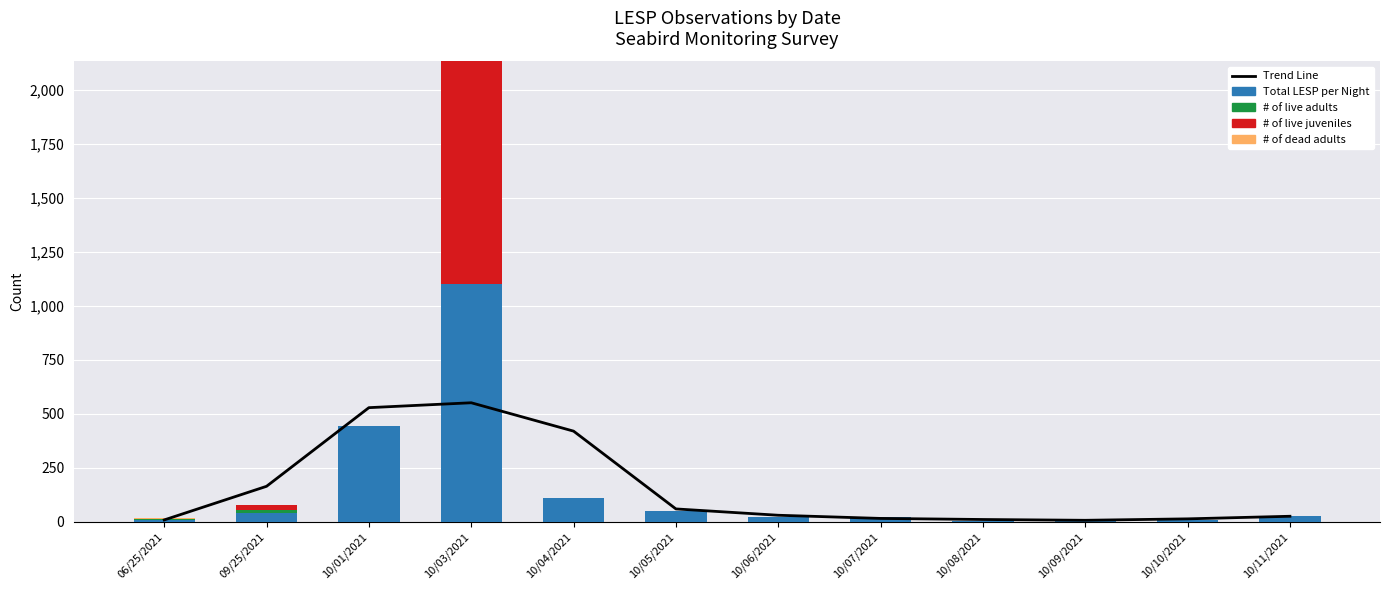

Which category has the lowest value in the # of dead adults series?

10/01/2021